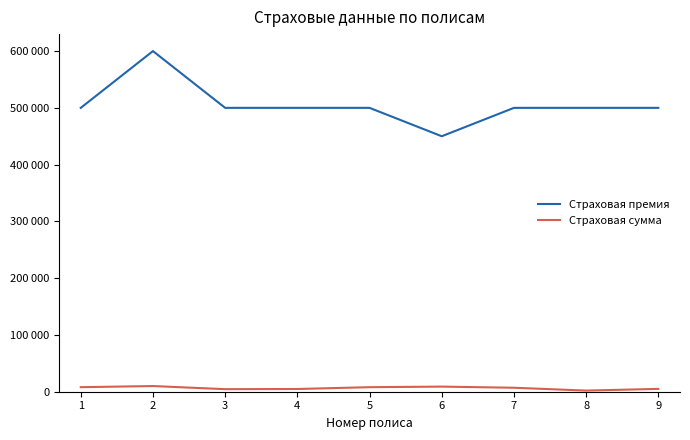

What are all the series names shown in the legend?

Страховая премия, Страховая сумма